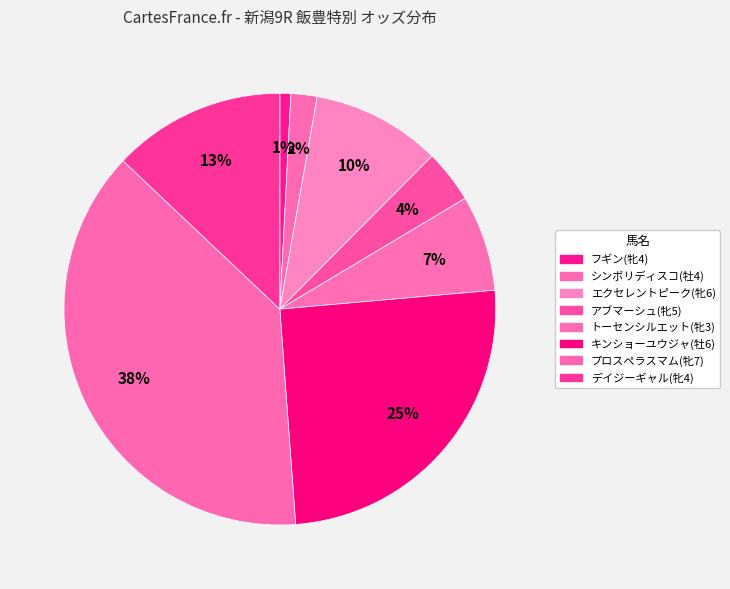

To the nearest percent, what is the average slice percentage?

12%